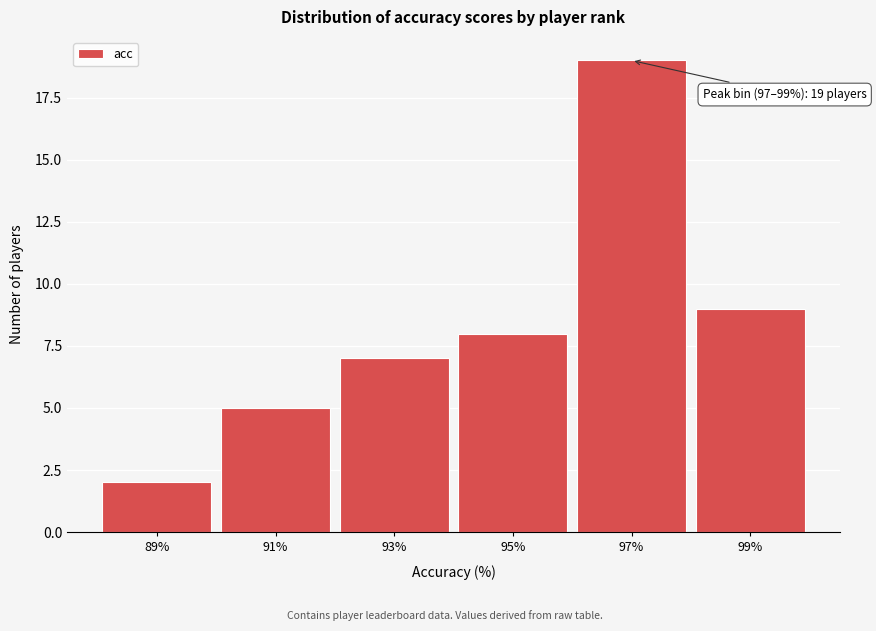

Reading right to left, transcribe all the data shown in this chart.

9	19	8	7	5	2